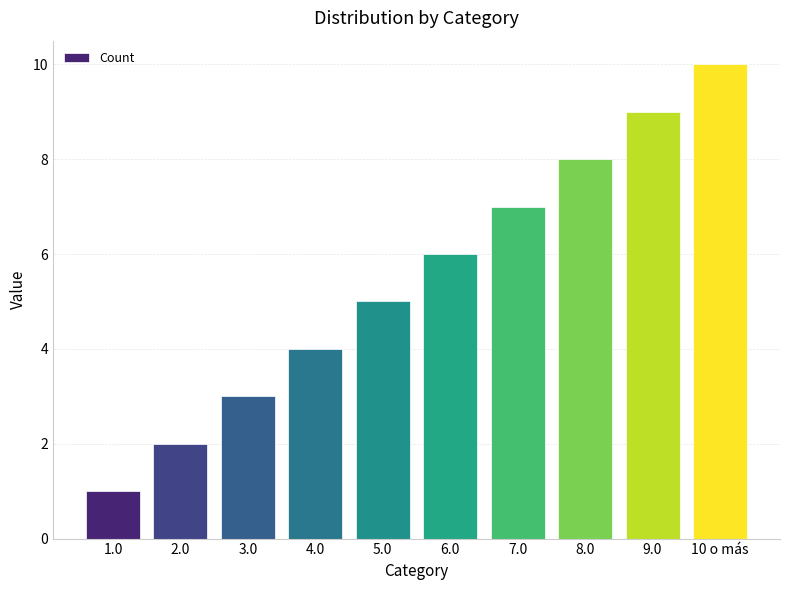

How many bars are there in total?

10